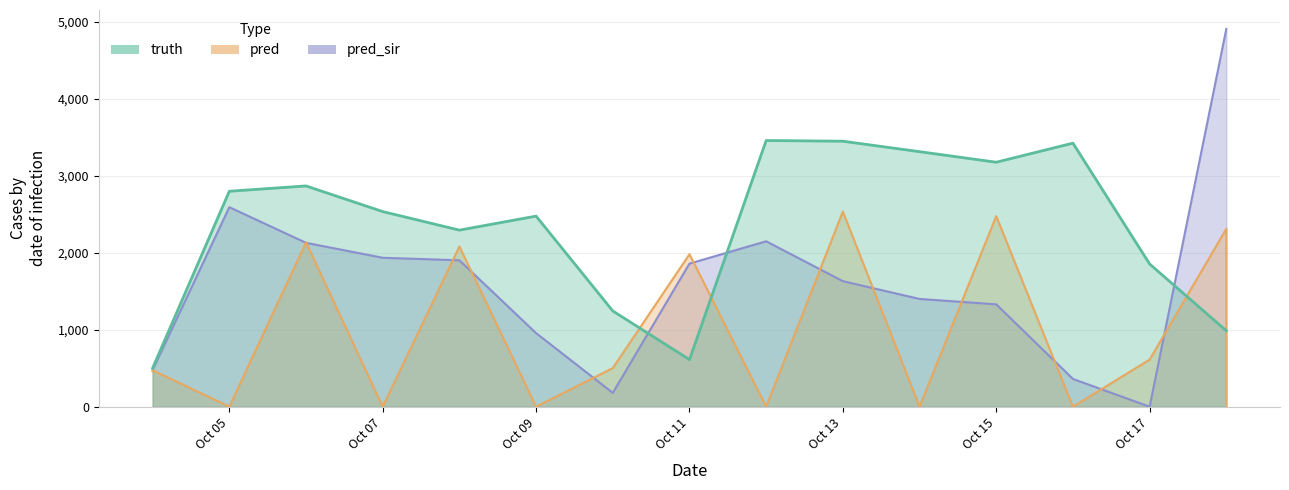

True or false: pred and pred_sir cross at least once.

True